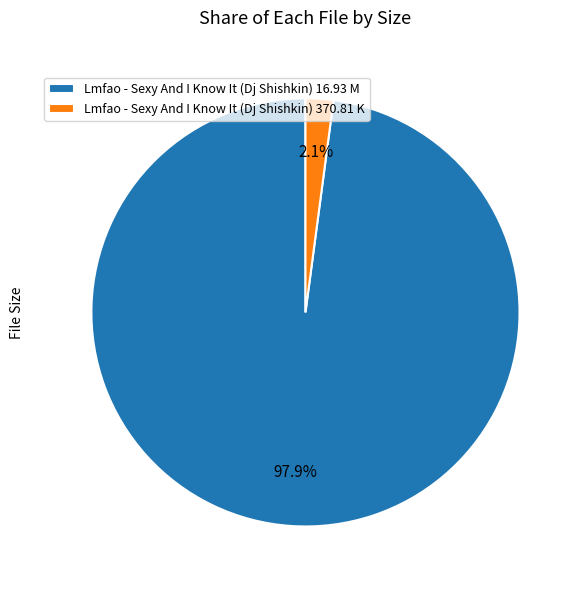

What percentage is NOT represented by Lmfao - Sexy And I Know It (Dj Shishkin) 16.93 M?

2.1%